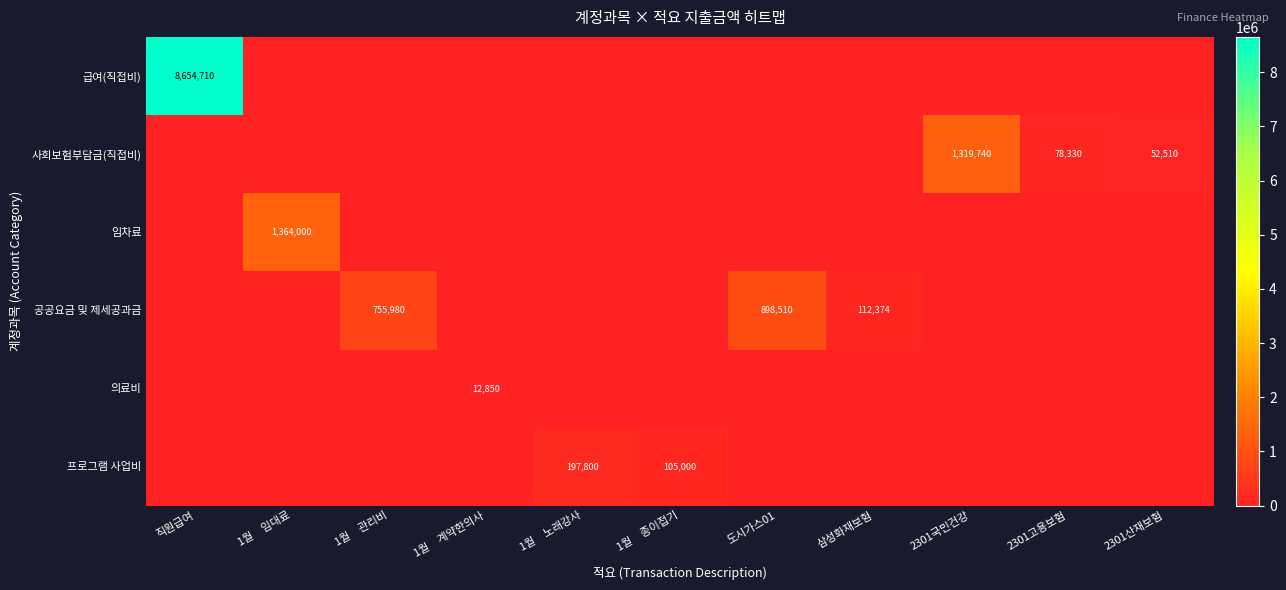

The value of 급여(직접비) at 직원급여 is 8654710. True or false?

True